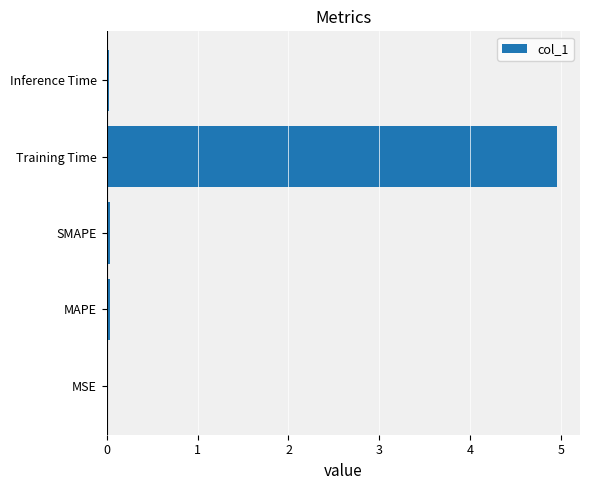

Is it true that the value at Inference Time is 0.0?

True